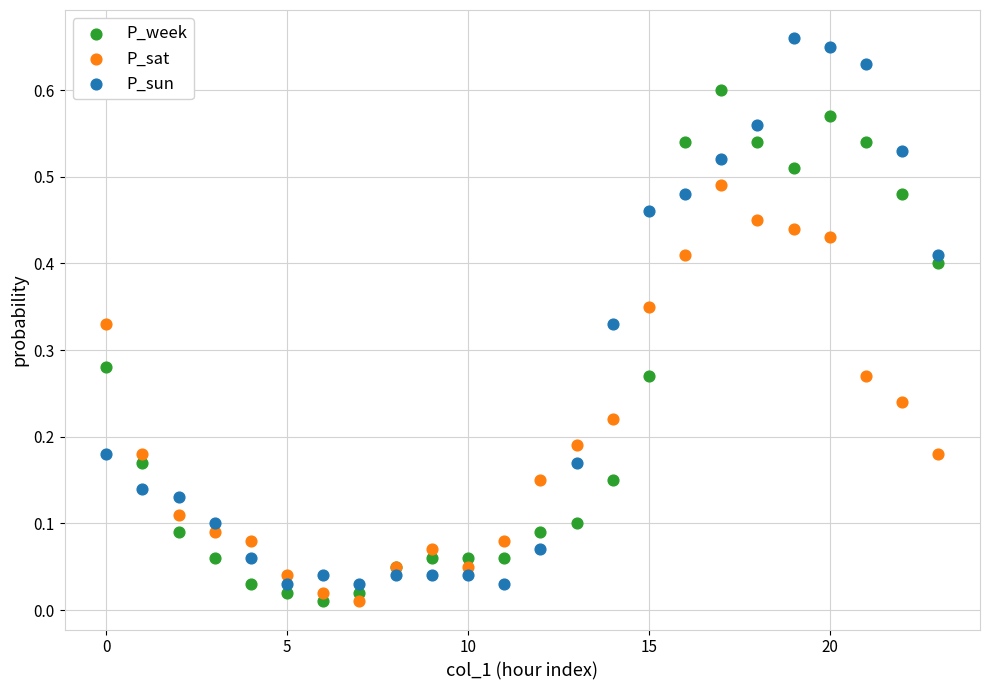

Which series has the largest Y range (max minus min)?

P_sun